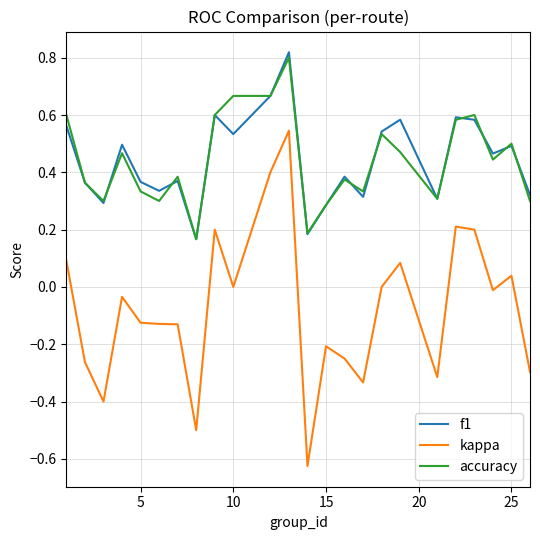

Which series has the widest spread of values?

kappa